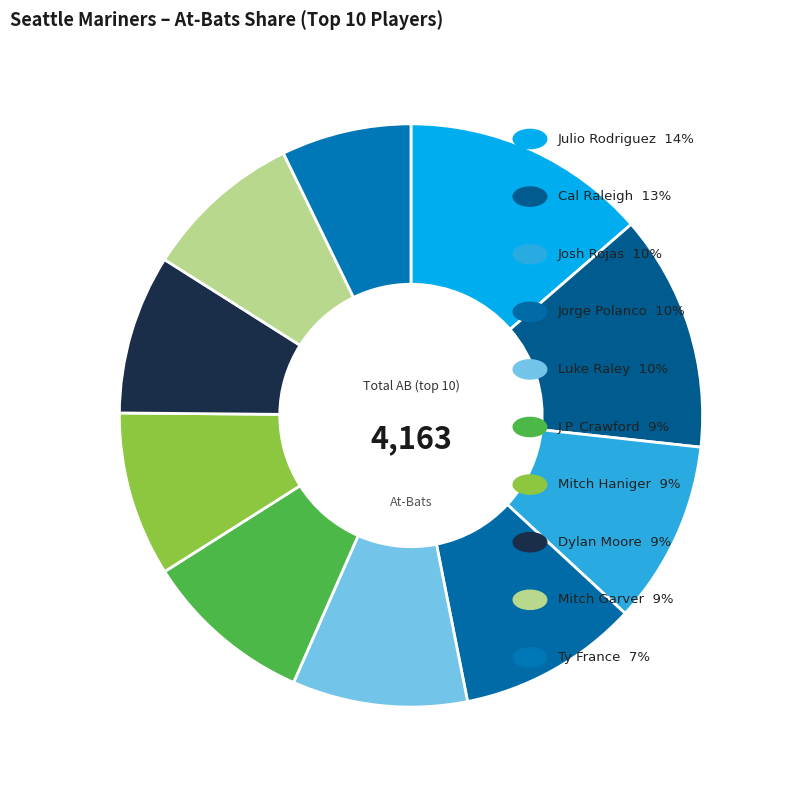

Rank the categories by value from lowest to highest.

Ty France, Mitch Garver, Dylan Moore, Mitch Haniger, J.P. Crawford, Luke Raley, Jorge Polanco, Josh Rojas, Cal Raleigh, Julio Rodriguez